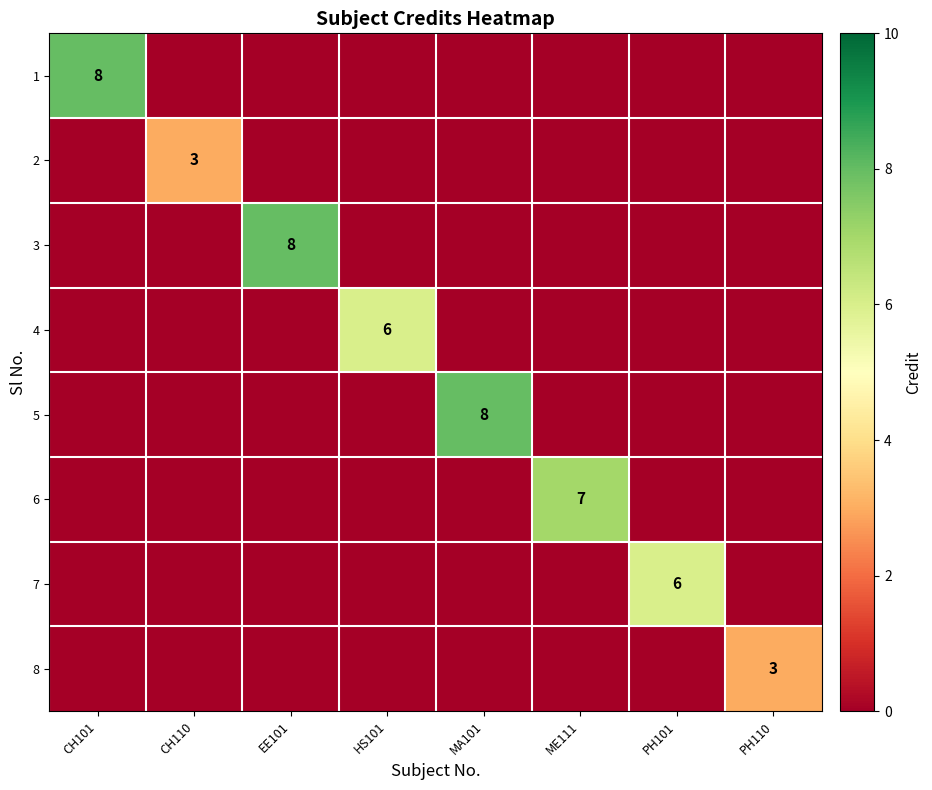

At which label is 1 closest to 4?

CH101